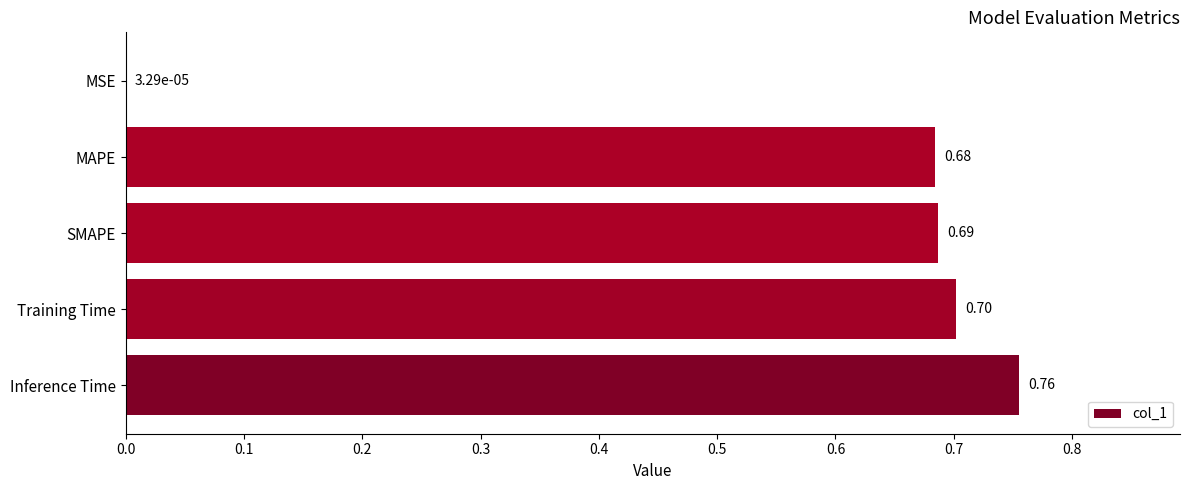

Which category has the highest value across all series?

Inference Time